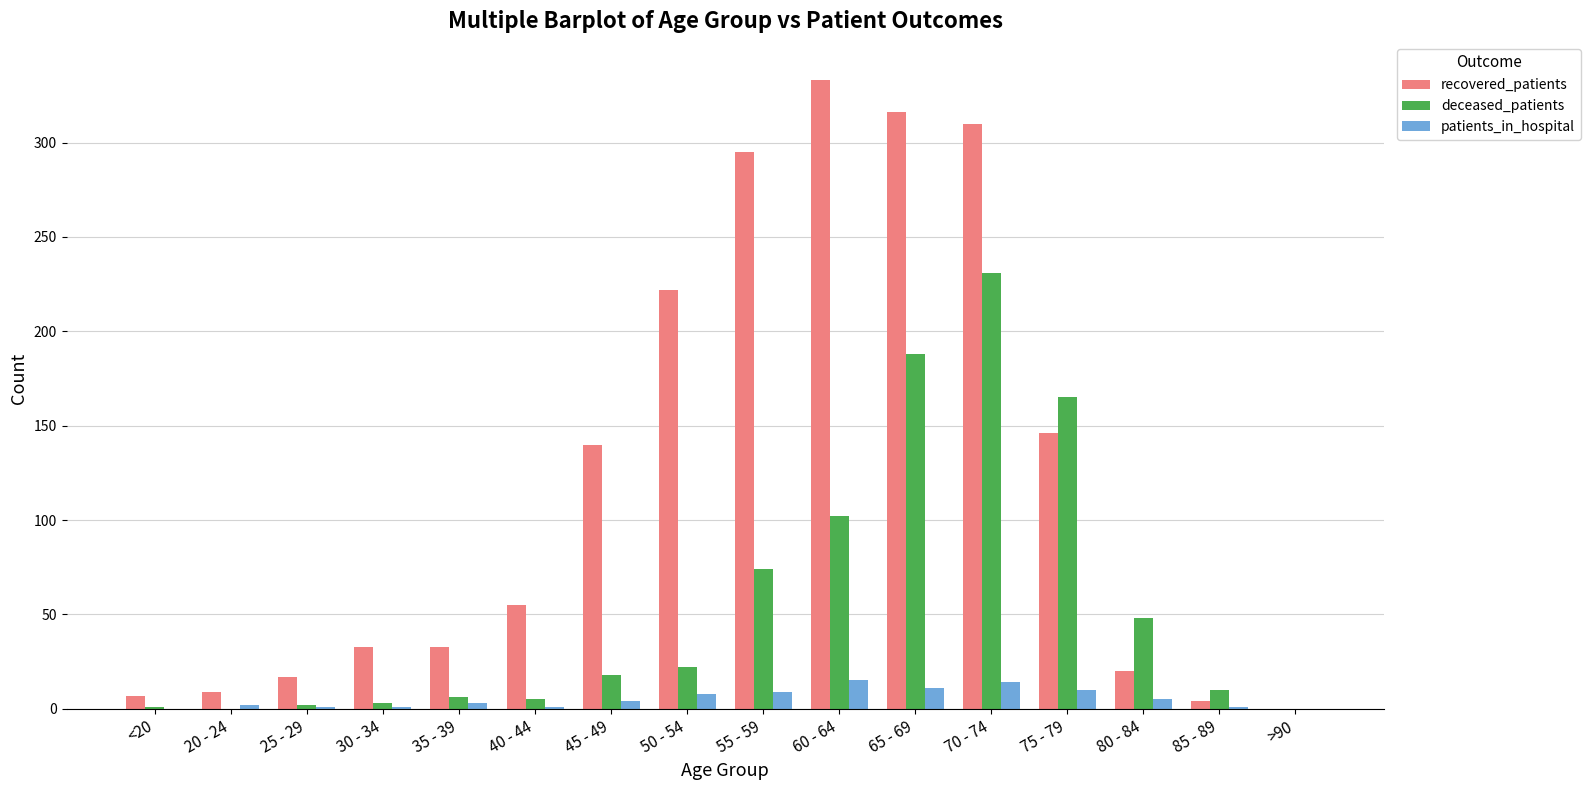

What is the sum of all deceased_patients values?

875